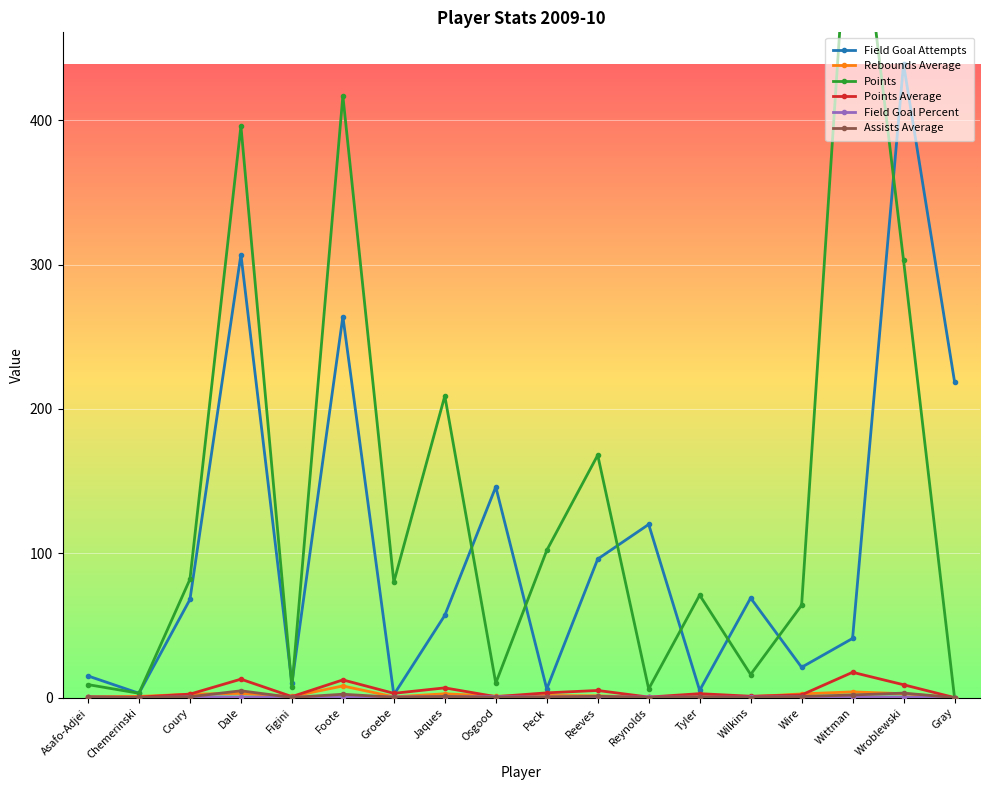

The value of Field Goal Attempts at Wroblewski is 714.2. True or false?

False